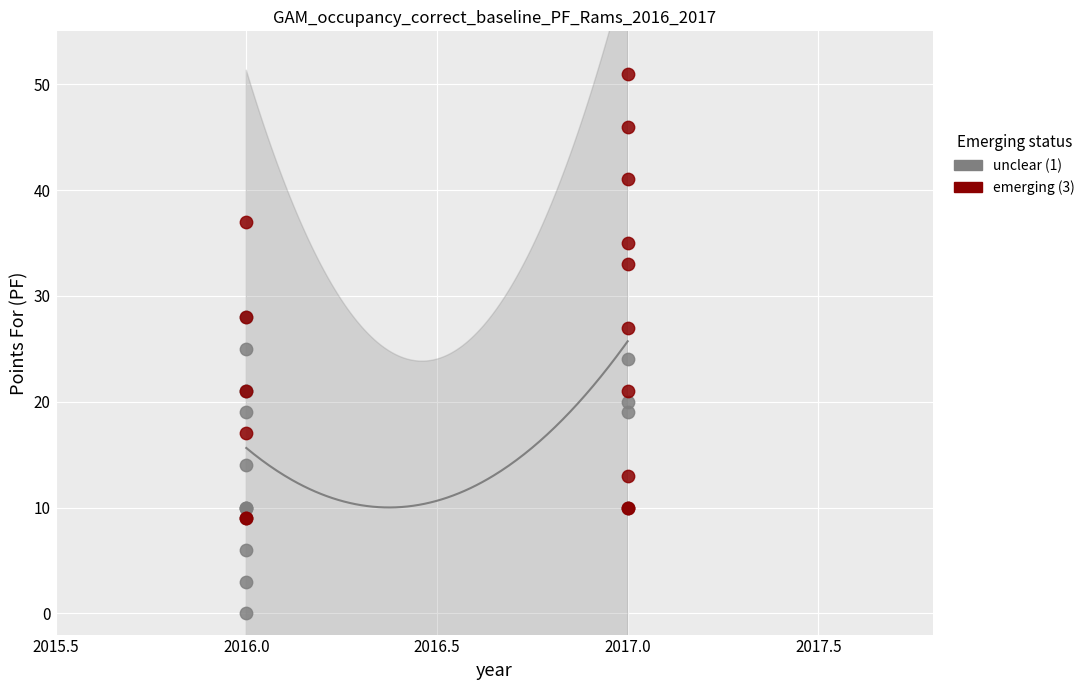

Which series has the widest spread of Y values?

emerging (3)